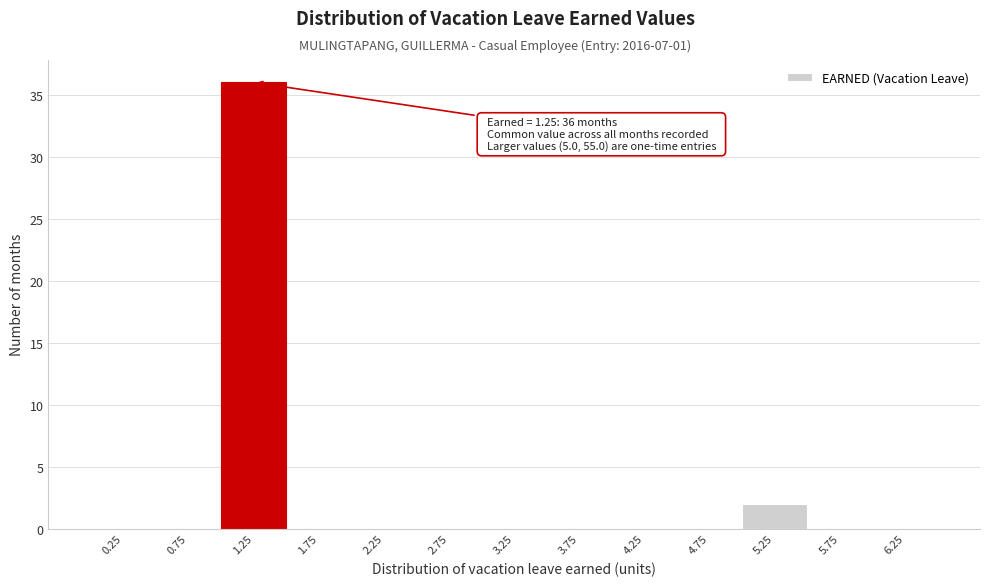

Which range on the x-axis has the tallest bar?

1.0 to 1.5